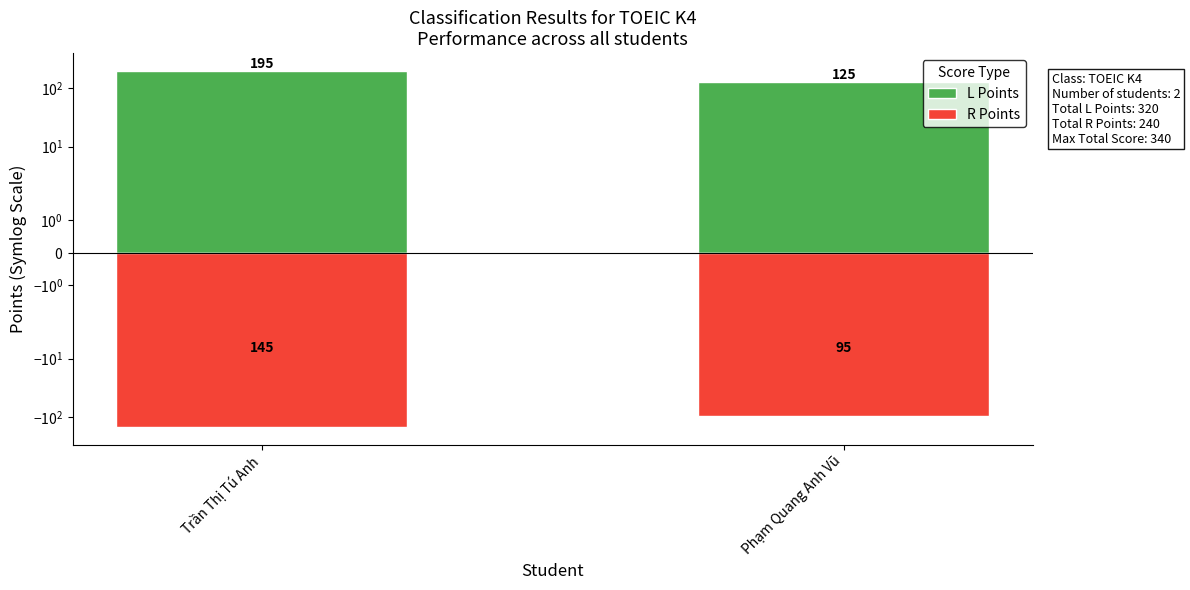

Which category has the highest value in the L Points series?

Trần Thị Tú Anh